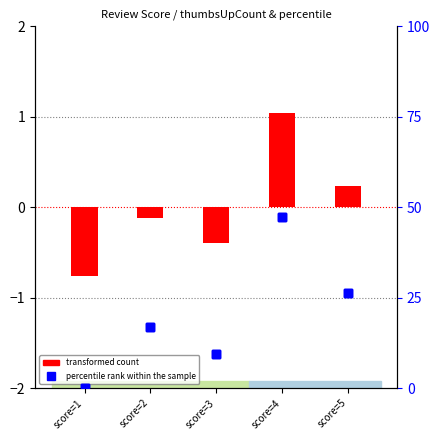

Reading left to right, extract all data points from this chart.

transformed count: score=1=-0.8	score=2=-0.1	score=3=-0.4	score=4=1.0	score=5=0.2
percentile rank within the sample: score=1=0.0	score=2=16.8	score=3=9.5	score=4=47.4	score=5=26.3